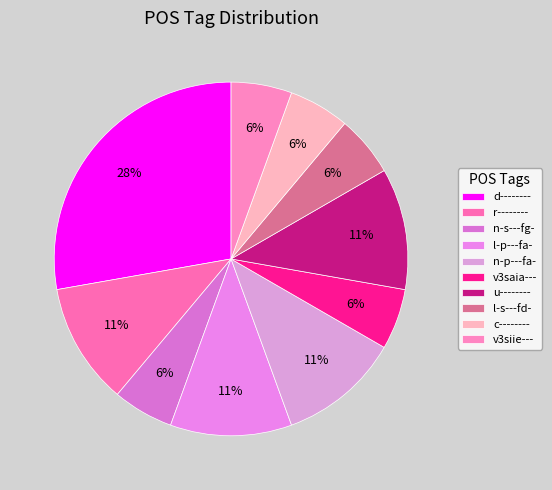

What percentage is the v3siie--- slice, to the nearest percent?

6%